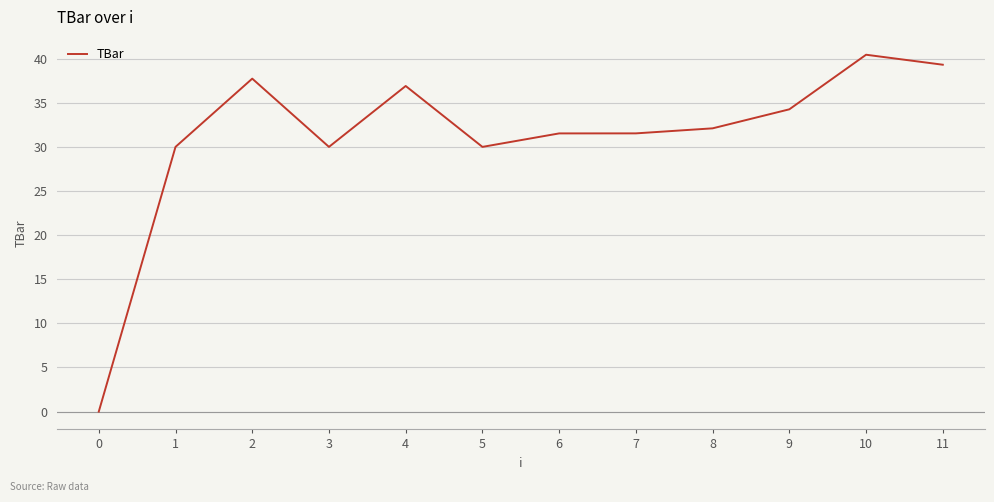

Reading right to left, list all the values displayed in this chart.

39.3	40.4	34.3	32.1	31.5	31.5	30.0	36.9	30.0	37.7	30.0	0.0